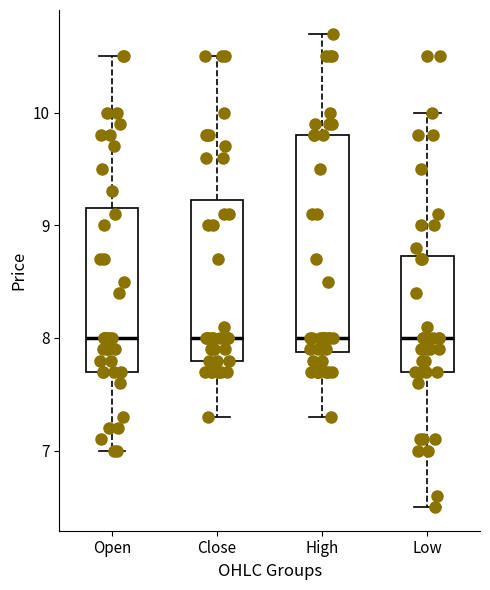

Reading left to right, read every box against the y-axis: the position of its median line, the range the box covers, and the ends of its whiskers. The values are not printed on the chart, so give them approximately, as read against the axis.

Open: median 8.0, box 7.7 to 9.2, whiskers 7.0 to 10.5
Close: median 8.0, box 7.8 to 9.2, whiskers 7.3 to 10.5
High: median 8.0, box 7.9 to 9.8, whiskers 7.3 to 10.7
Low: median 8.0, box 7.7 to 8.7, whiskers 6.5 to 10.0